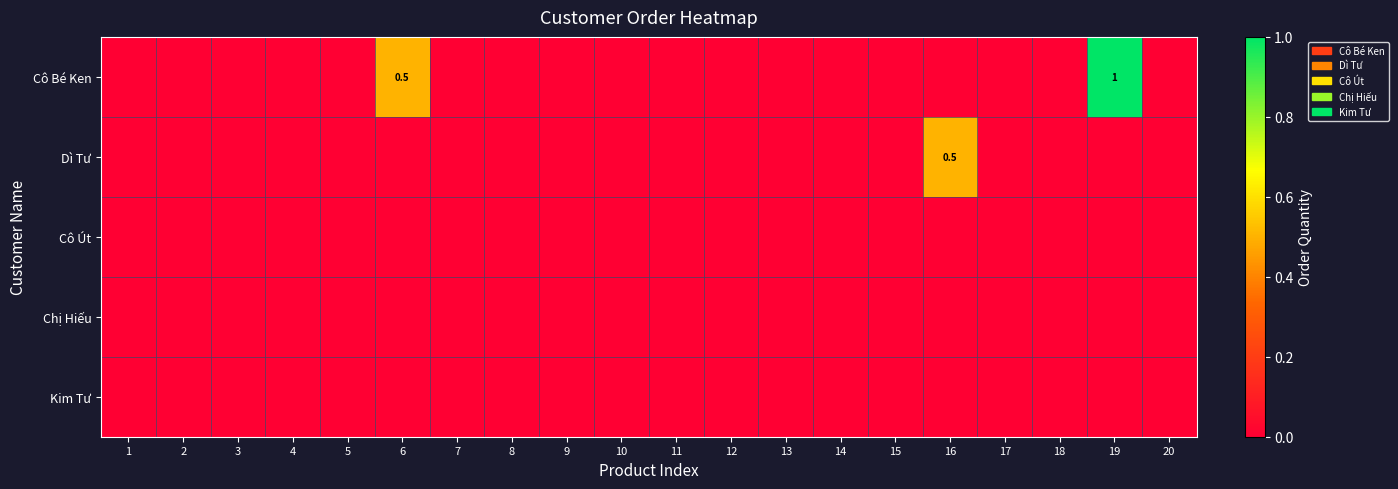

The Cô Bé Ken series shows 1.7 at 19. True or false?

False